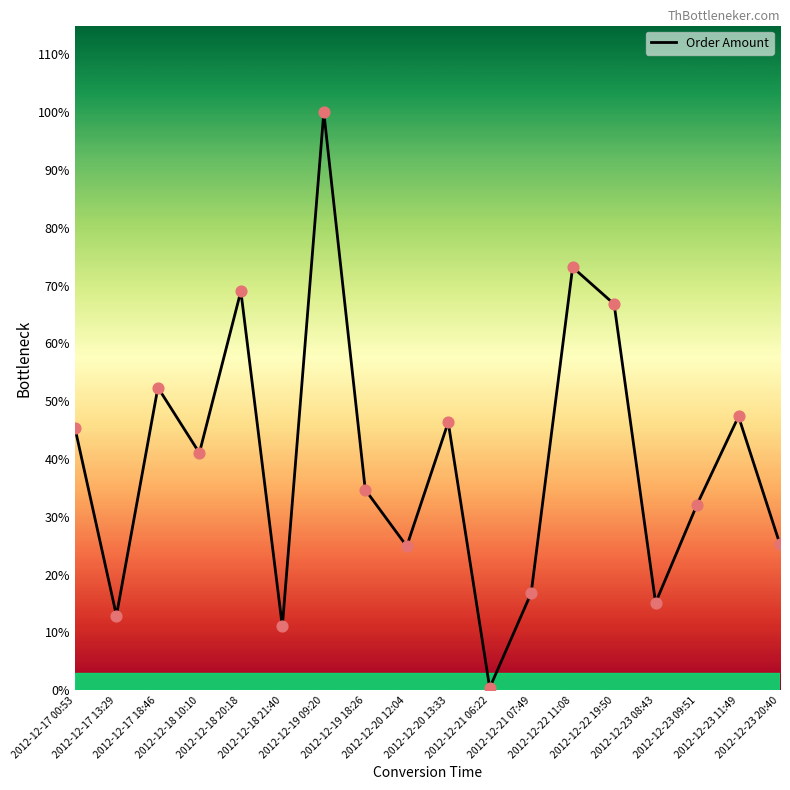

Between 2012-12-19 09:20 and 2012-12-18 20:18, which is larger?

2012-12-19 09:20